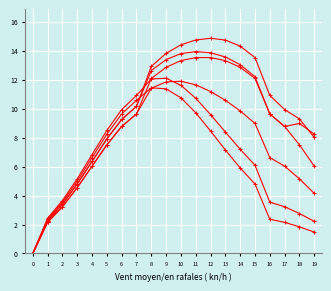

How many categories are shown in the chart?

20